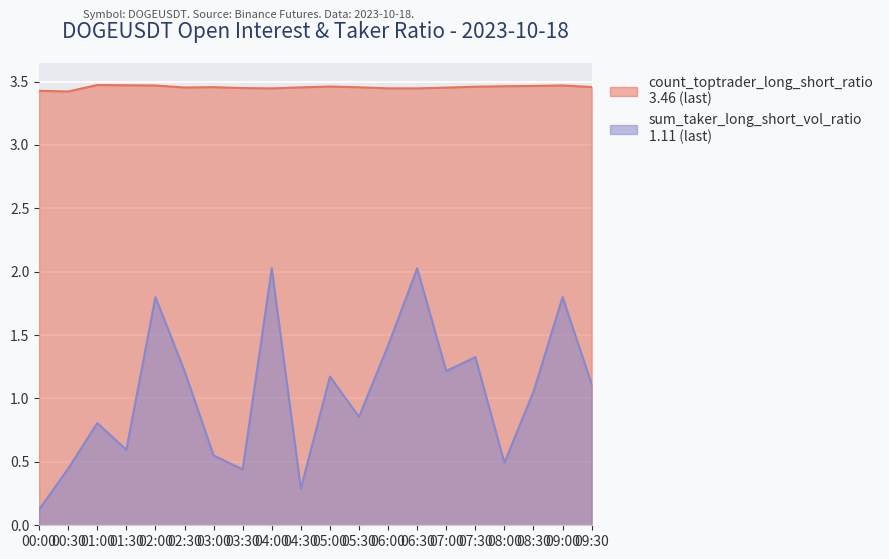

What is the total value across all series at 03:00?

4.0